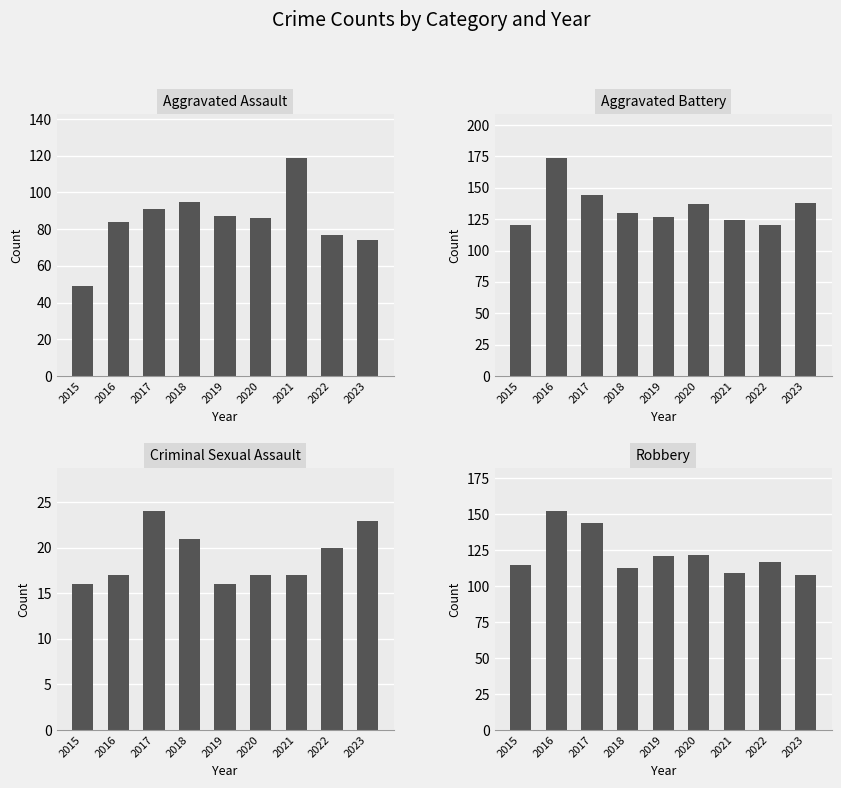

Which series has the largest total across all categories?

Aggravated Battery